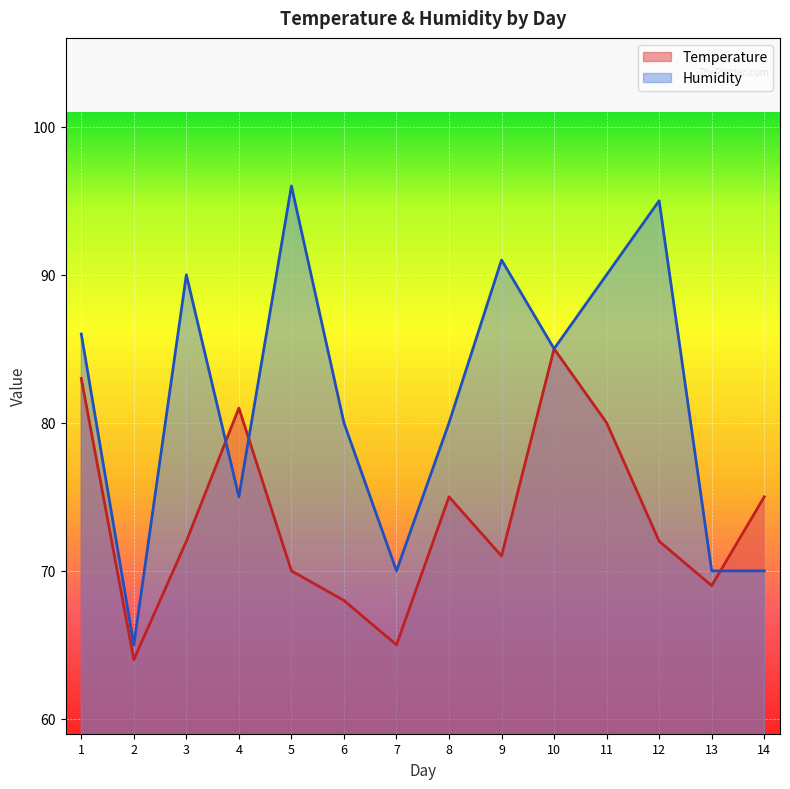

Where is the first local minimum for Humidity?

2